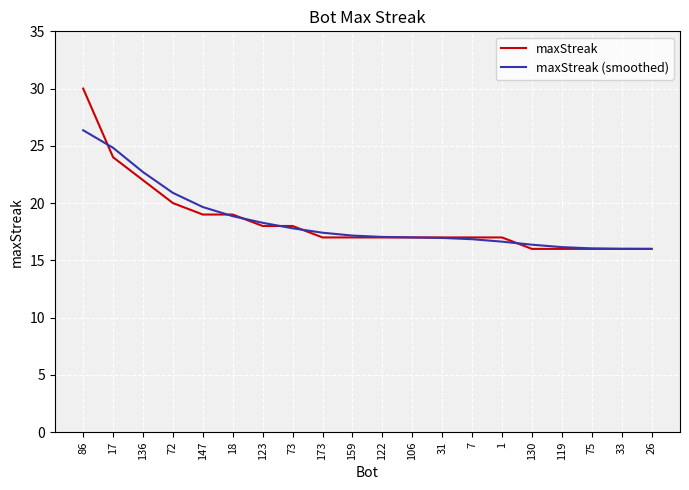

What position from the right is 123?

14